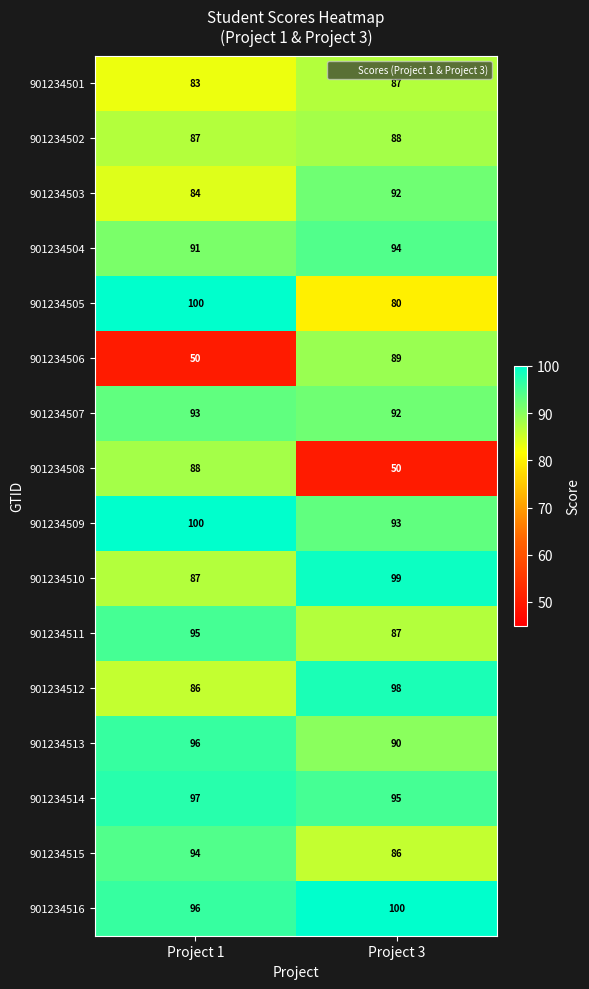

What is the sum of the 901234508 values at Project 1 and Project 3?

138